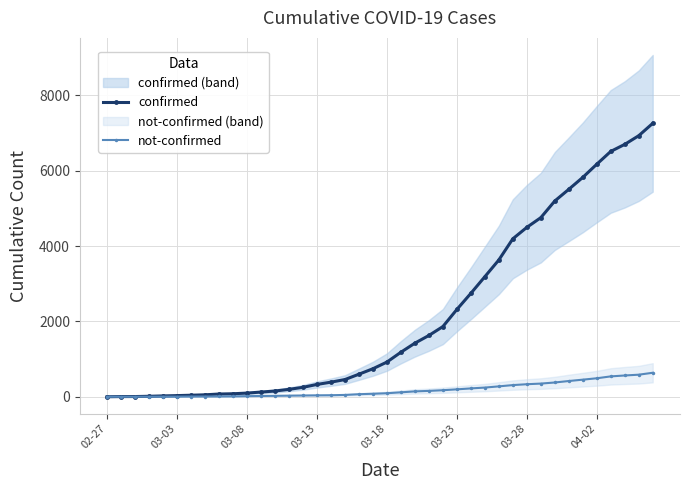

What is the difference between the confirmed values at 36 and 18?

5913